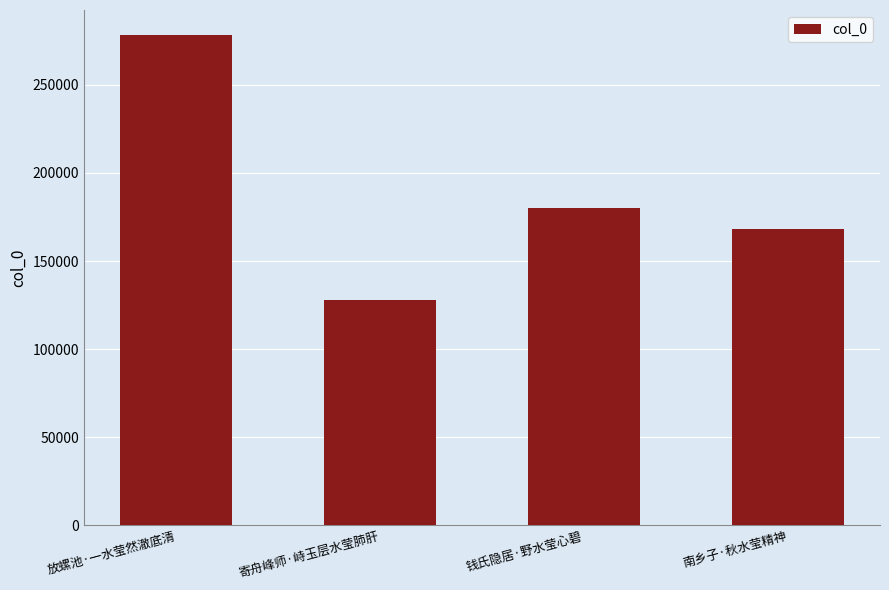

Rank the categories by value from highest to lowest.

放螺池·一水莹然澈底清, 钱氏隐居·野水莹心碧, 南乡子·秋水莹精神, 寄舟峰师·峙玉层水莹肺肝